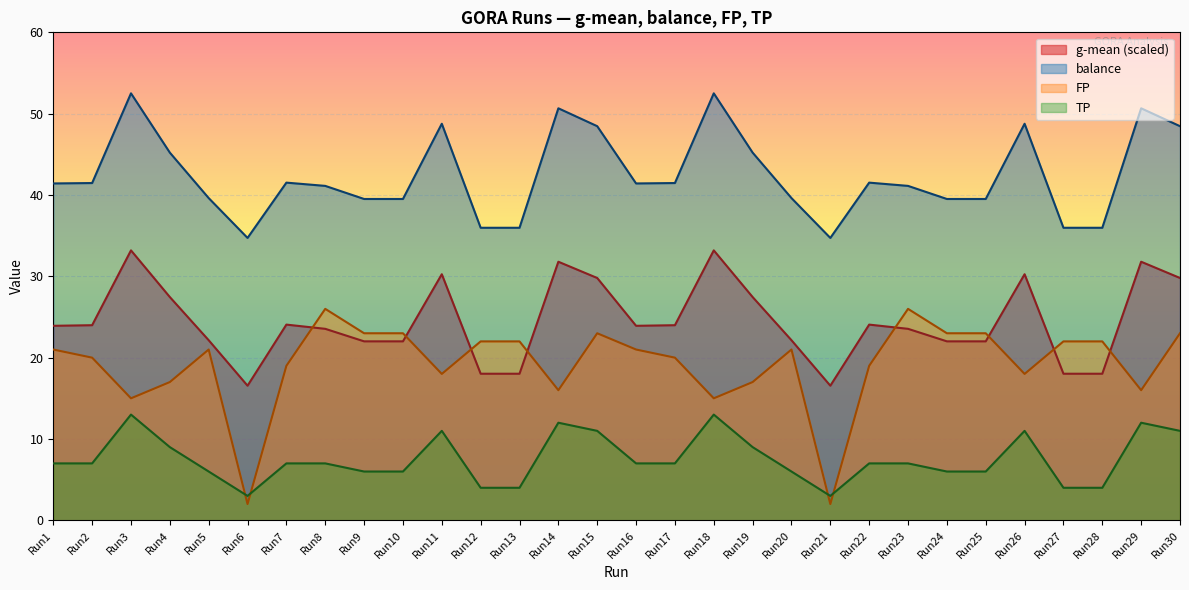

Which label corresponds to the smallest value in the chart?

Run6